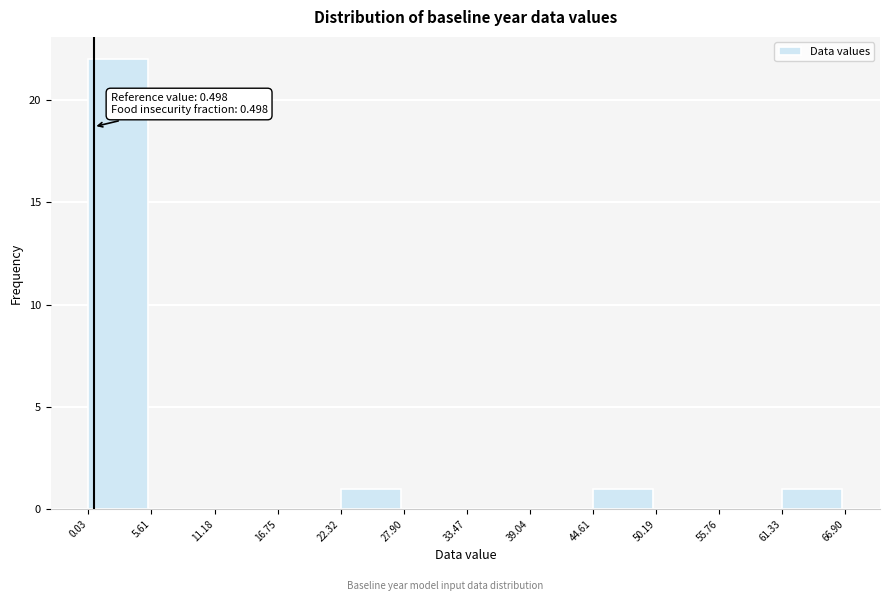

Over which range of the x-axis is the bar tallest?

0.03 to 5.61